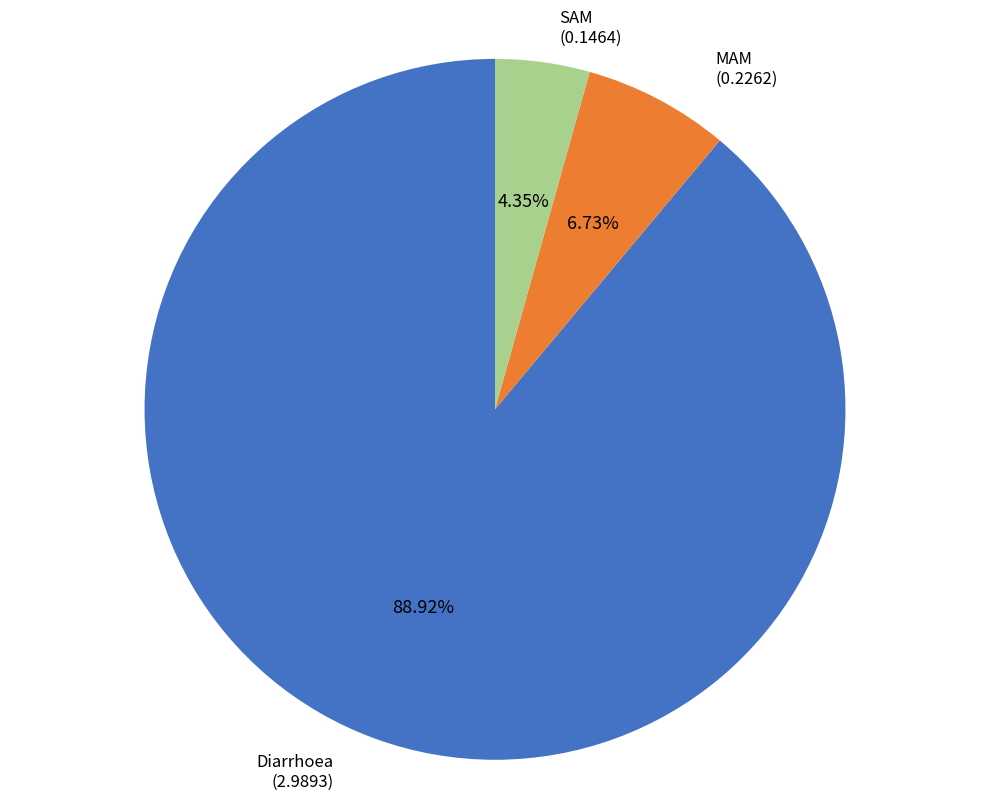

Count the number of slices in the pie.

3